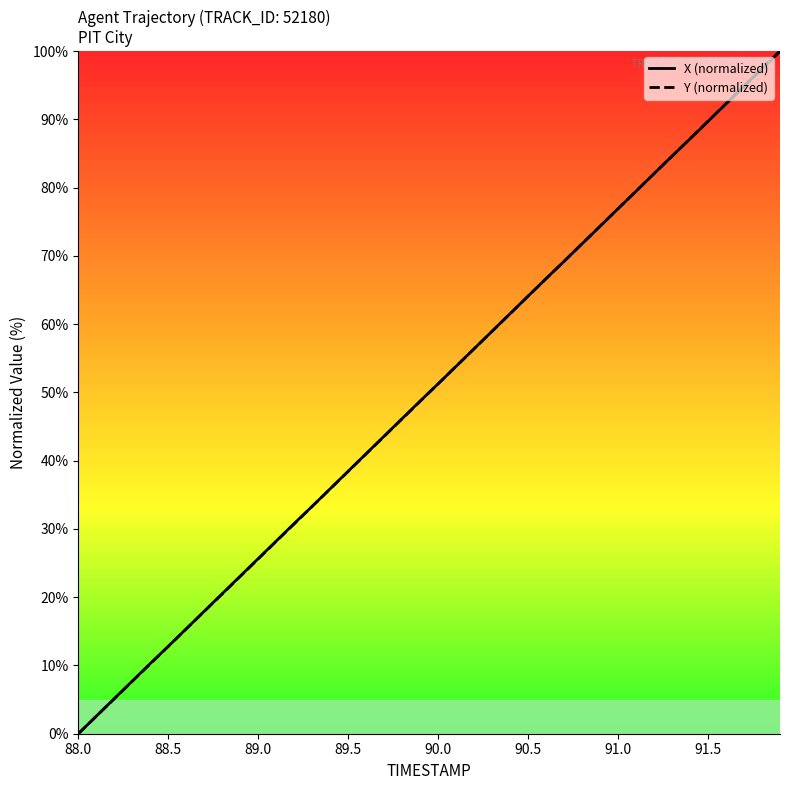

What is the greatest value displayed?

100.0